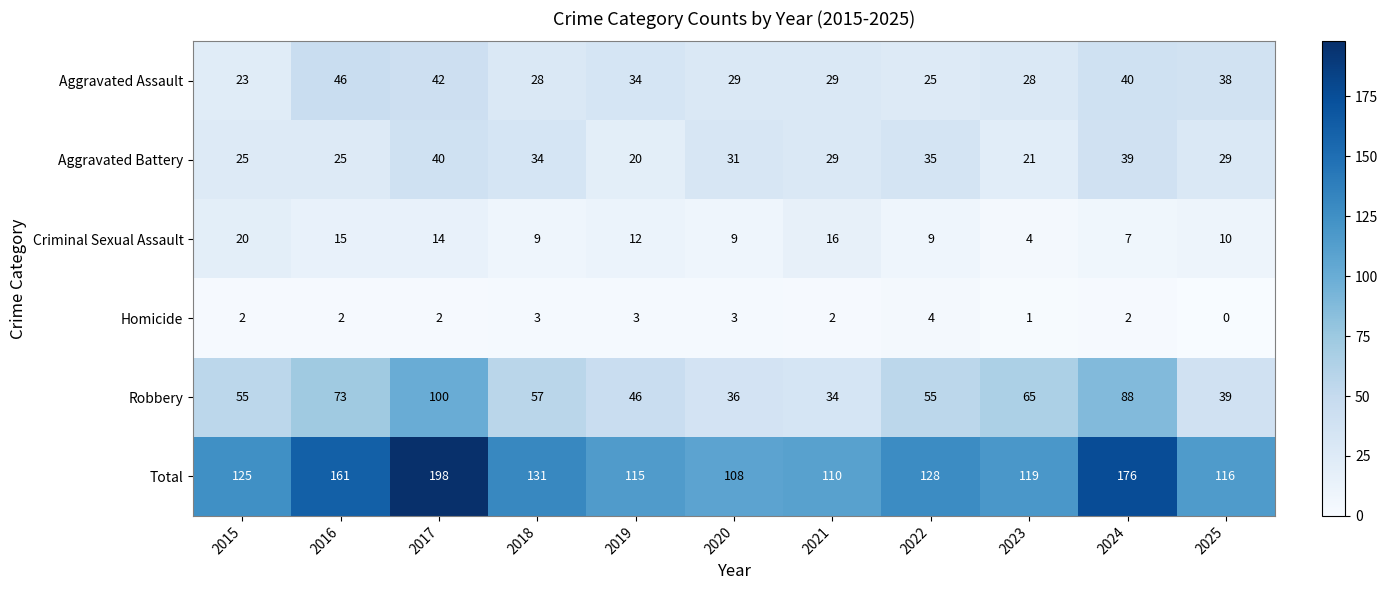

What is the total value across all series at 2016?

322